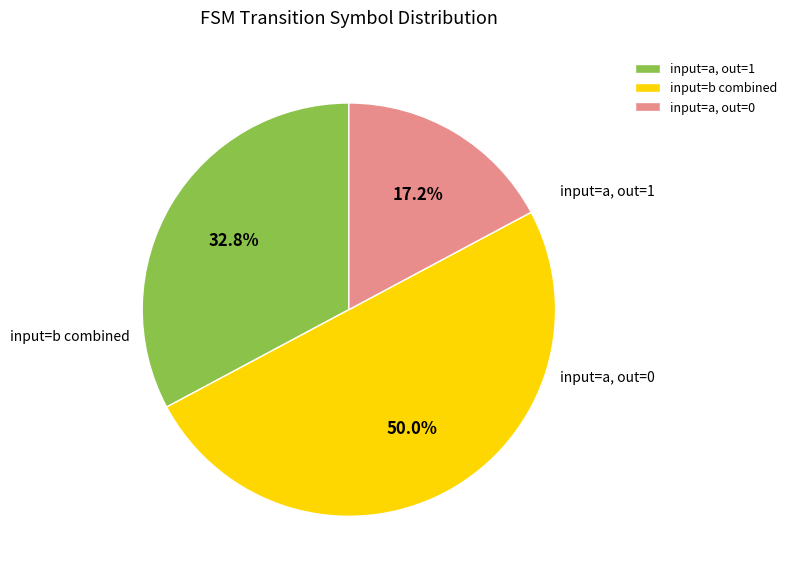

Which category has the smallest portion of the pie?

input=a, out=0